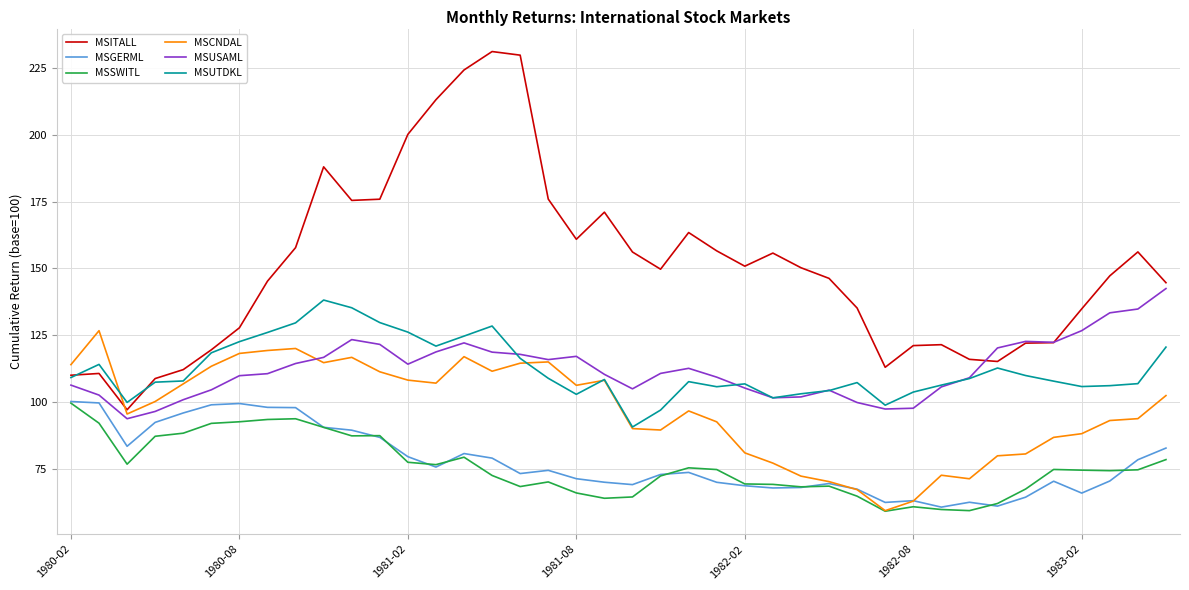

How many lines are shown in the chart?

6